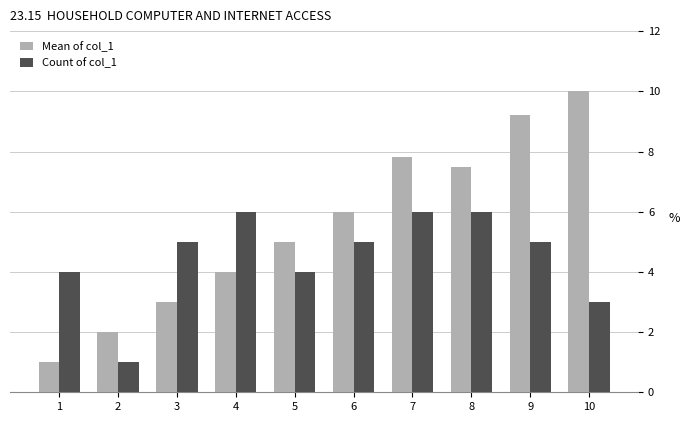

What are all the series names shown in the legend?

Mean of col_1, Count of col_1